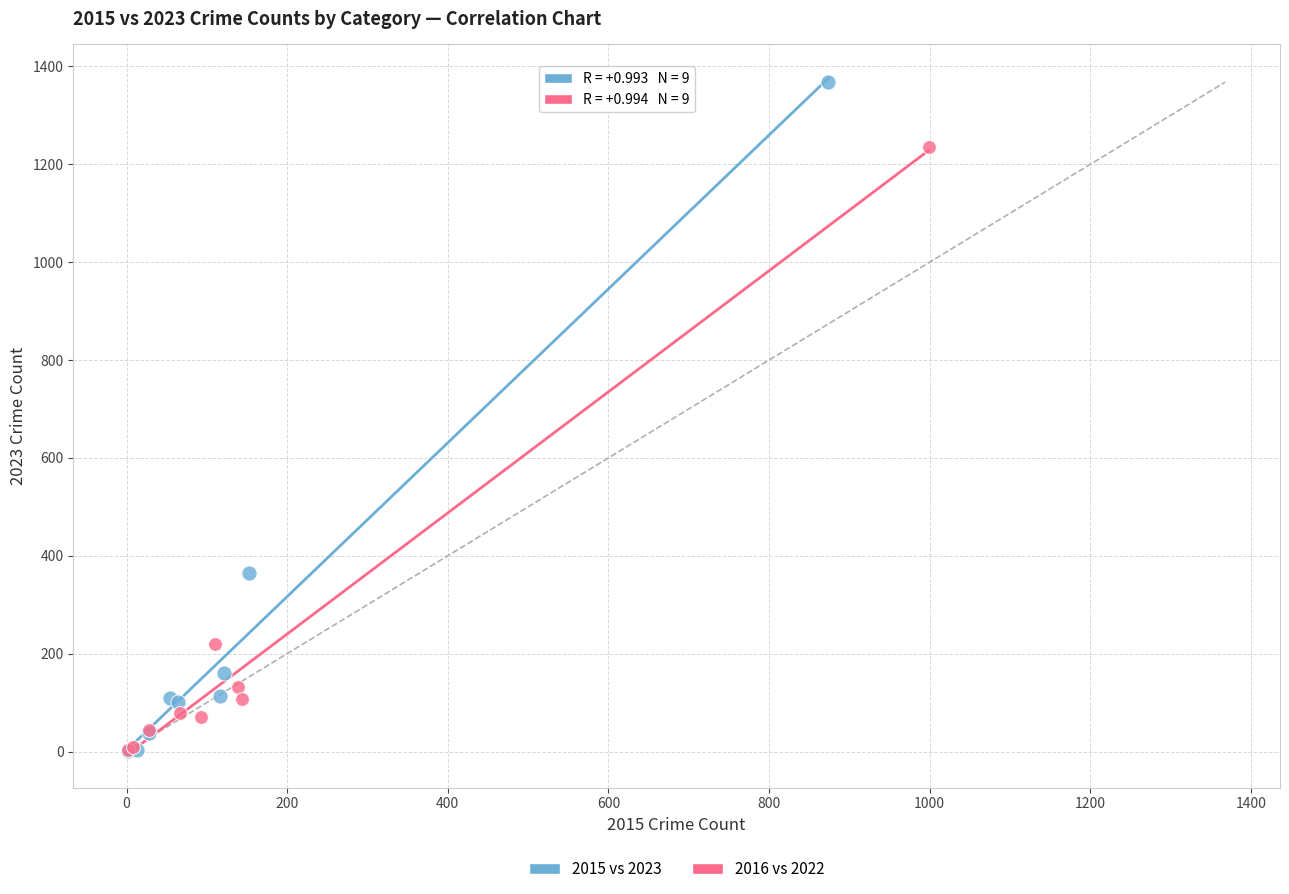

Which series contains the highest Y value?

2015 vs 2023